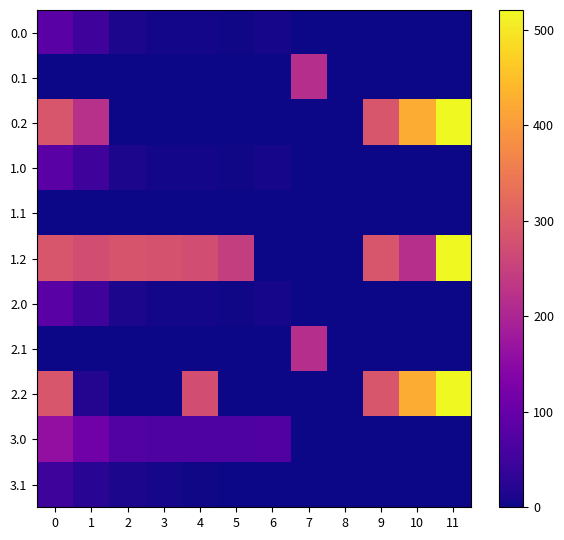

Reading left to right, list all the values displayed in this chart.

0.0: 0=82.0	1=49.5	2=10.3	3=4.4	4=4.9	5=3.8	6=8.0	7=0.0	8=0.0	9=0.0	10=0.0	11=0.0
0.1: 0=0.0	1=0.0	2=0.0	3=0.0	4=0.0	5=0.0	6=0.0	7=217.1	8=0.0	9=0.0	10=0.0	11=0.0
0.2: 0=287.1	1=220.0	2=0.0	3=0.0	4=0.0	5=0.0	6=0.0	7=0.0	8=0.0	9=288.5	10=423.5	11=520.6
1.0: 0=82.0	1=49.5	2=10.3	3=4.4	4=4.9	5=3.8	6=8.0	7=0.0	8=0.0	9=0.0	10=0.0	11=0.0
1.1: 0=0.0	1=0.0	2=0.0	3=0.0	4=0.0	5=0.0	6=0.0	7=0.0	8=0.0	9=0.0	10=0.0	11=0.0
1.2: 0=287.1	1=272.7	2=285.5	3=281.0	4=274.4	5=245.0	6=0.0	7=0.0	8=0.0	9=288.5	10=219.4	11=520.6
2.0: 0=82.0	1=49.5	2=10.3	3=4.4	4=4.9	5=3.8	6=8.0	7=0.0	8=0.0	9=0.0	10=0.0	11=0.0
2.1: 0=0.0	1=0.0	2=0.0	3=0.0	4=0.0	5=0.0	6=0.0	7=217.1	8=0.0	9=0.0	10=0.0	11=0.0
2.2: 0=287.1	1=19.4	2=0.0	3=0.0	4=274.4	5=0.0	6=0.0	7=0.0	8=0.0	9=288.5	10=423.5	11=520.6
3.0: 0=160.3	1=113.5	2=74.3	3=68.4	4=68.9	5=67.8	6=72.0	7=0.0	8=0.0	9=0.0	10=0.0	11=0.0
3.1: 0=48.6	1=25.1	2=11.9	3=6.7	4=3.6	5=0.0	6=0.0	7=0.0	8=0.0	9=0.0	10=0.0	11=0.0